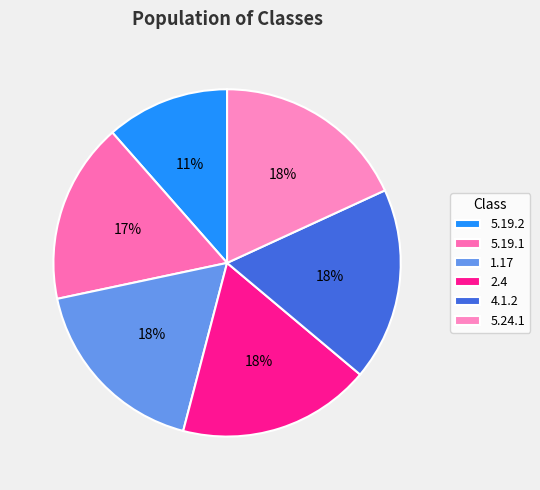

Does 2.4 account for over 50% of the chart?

No